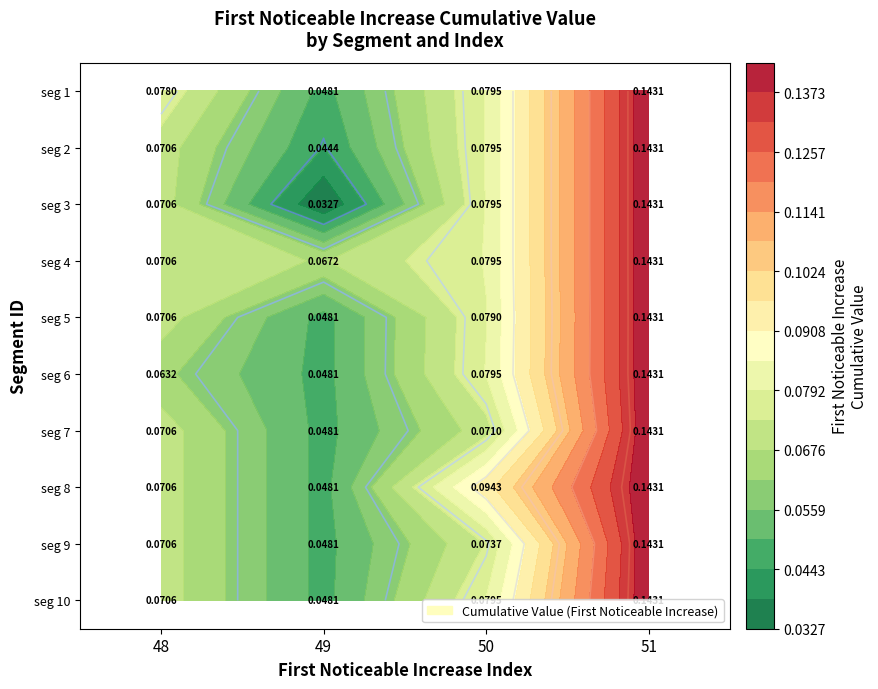

What value does the seg 6 series have at 48?

0.1